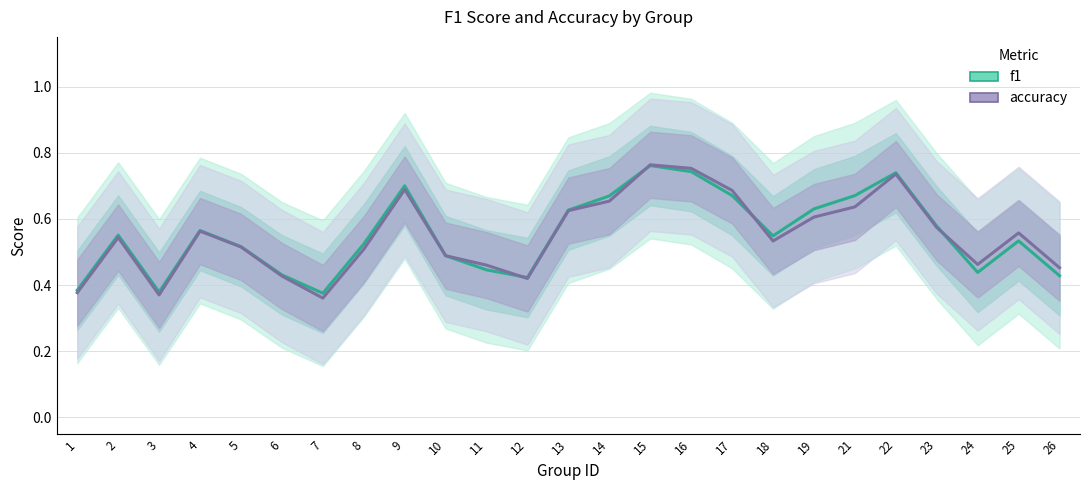

Reading left to right, transcribe all the data shown in this chart.

f1: 0.4	0.6	0.4	0.6	0.5	0.4	0.4	0.5	0.7	0.5	0.4	0.4	0.6	0.7	0.8	0.7	0.7	0.5	0.6	0.7	0.7	0.6	0.4	0.5	0.4
accuracy: 0.4	0.5	0.4	0.6	0.5	0.4	0.4	0.5	0.7	0.5	0.5	0.4	0.6	0.7	0.8	0.8	0.7	0.5	0.6	0.6	0.7	0.6	0.5	0.6	0.5